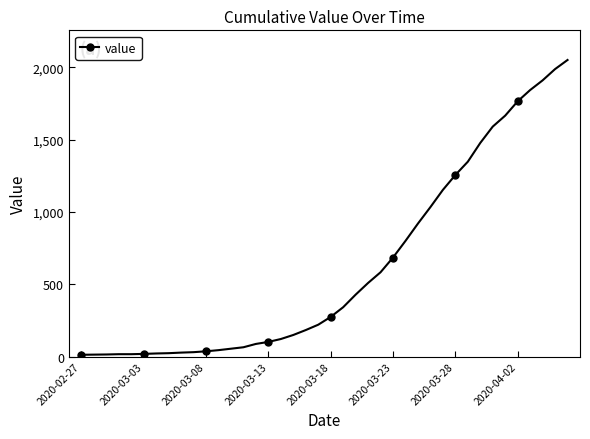

What is the average value?

622